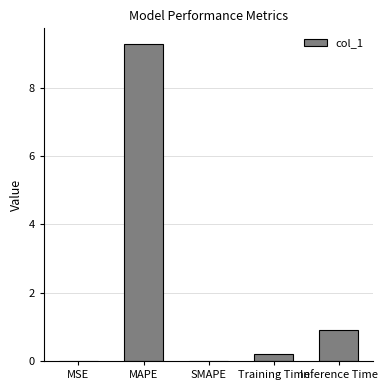

At which label is the value closest to 4?

Inference Time